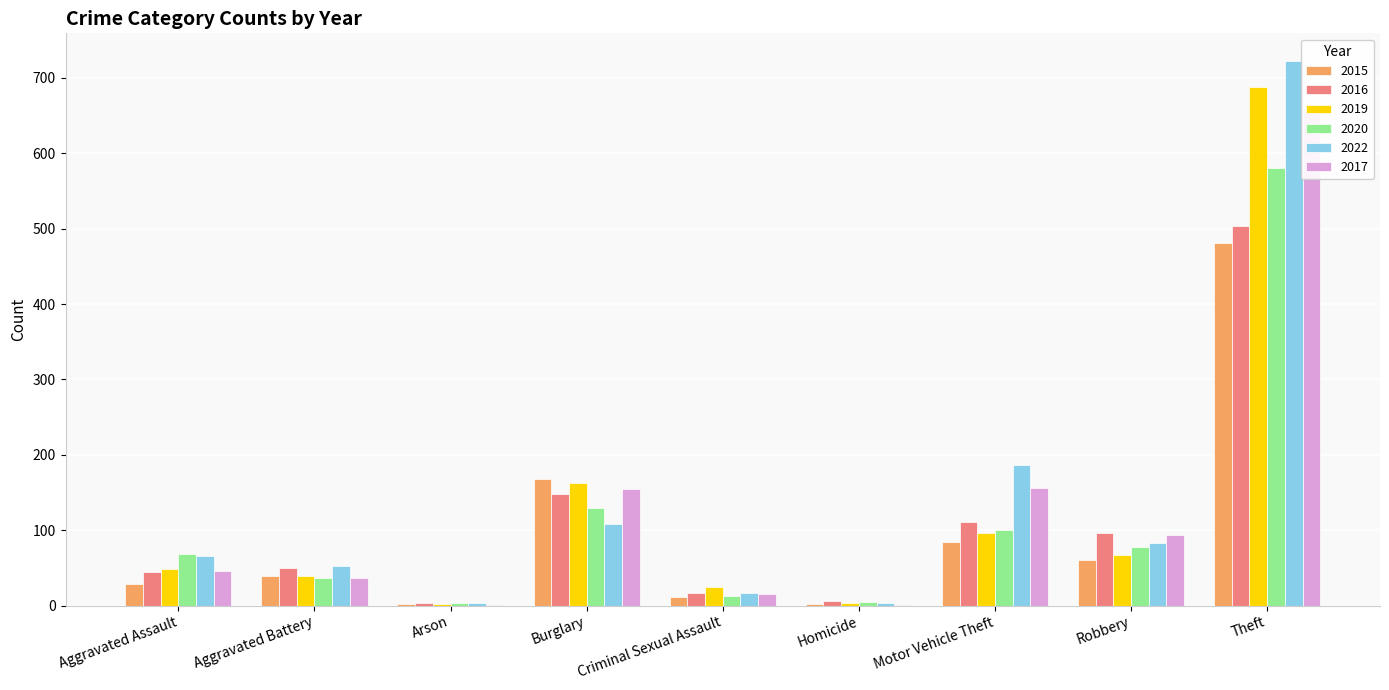

Is it true that 2020 equals 129 at Burglary?

True